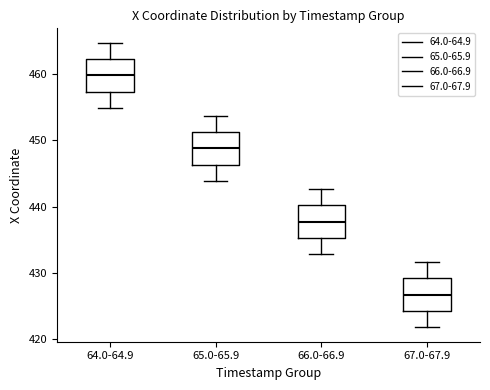

Reading left to right, transcribe this box plot: for each box, give where its median line is, the range the box spans, and where its two whiskers end, as read against the y-axis. The values are not printed on the chart, so give them approximately, as read against the axis.

64.0-64.9: median 460, box 457 to 462, whiskers 455 to 465
65.0-65.9: median 449, box 446 to 451, whiskers 444 to 454
66.0-66.9: median 438, box 435 to 440, whiskers 433 to 443
67.0-67.9: median 427, box 424 to 429, whiskers 422 to 432